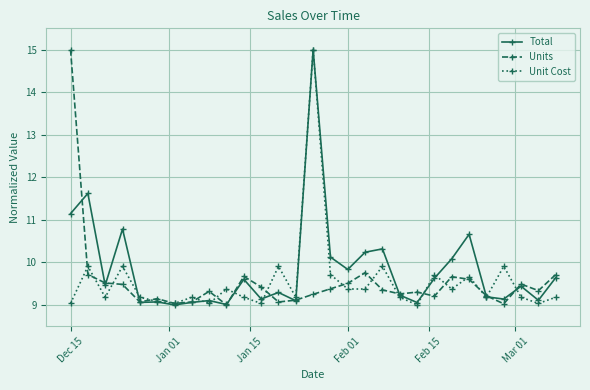

What is the smallest value displayed?

9.0